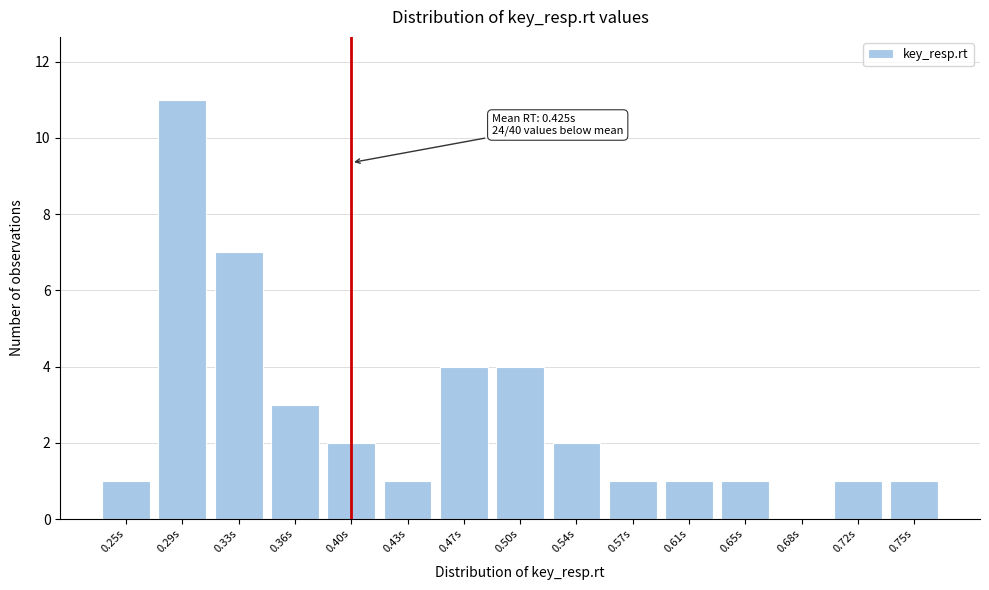

Reading right to left, extract all data points from this chart.

0.75s=1	0.72s=1	0.68s=0	0.65s=1	0.61s=1	0.57s=1	0.54s=2	0.50s=4	0.47s=4	0.43s=1	0.40s=2	0.36s=3	0.33s=7	0.29s=11	0.25s=1